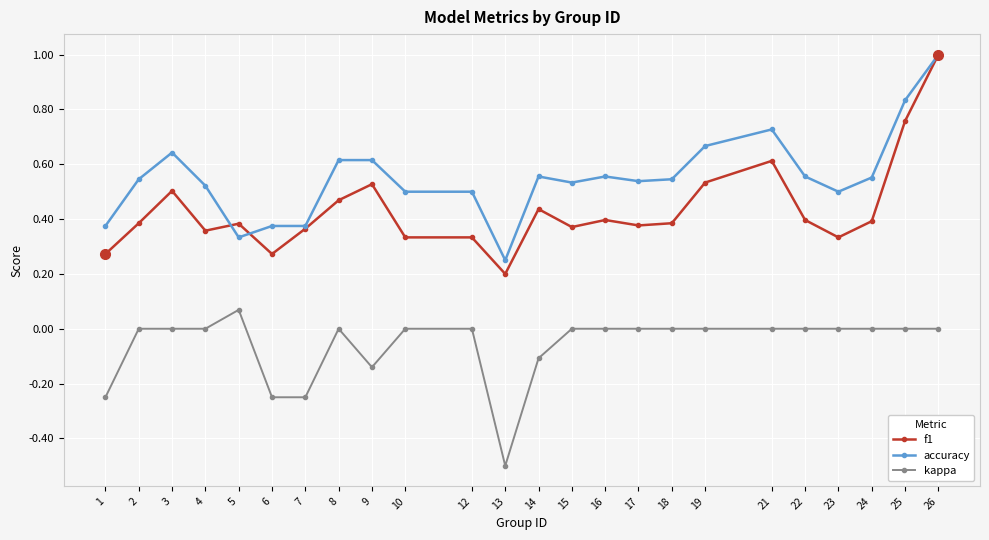

Which series has the widest spread of values?

f1